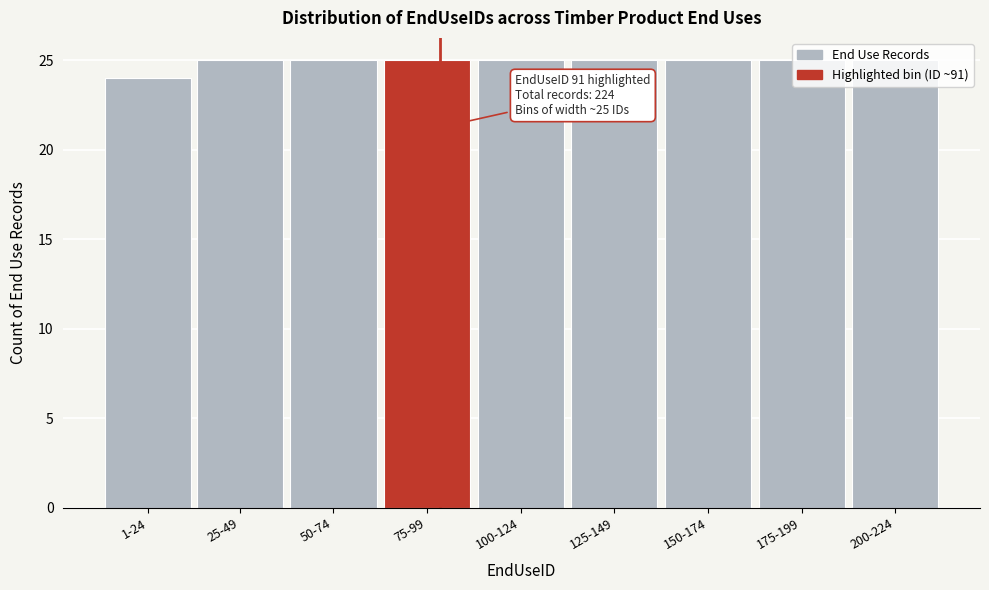

True or false: the data shows 25 at 200-224.

True